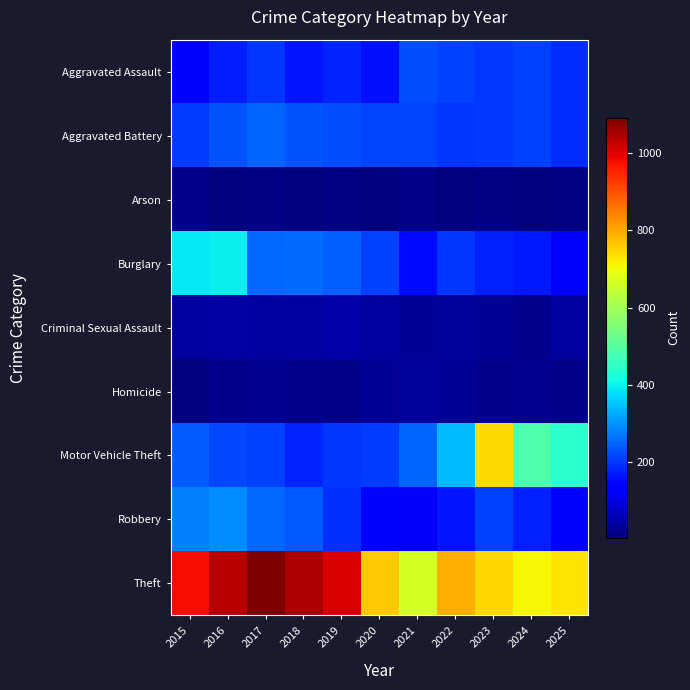

At how many categories does at least one series exceed 198?

11